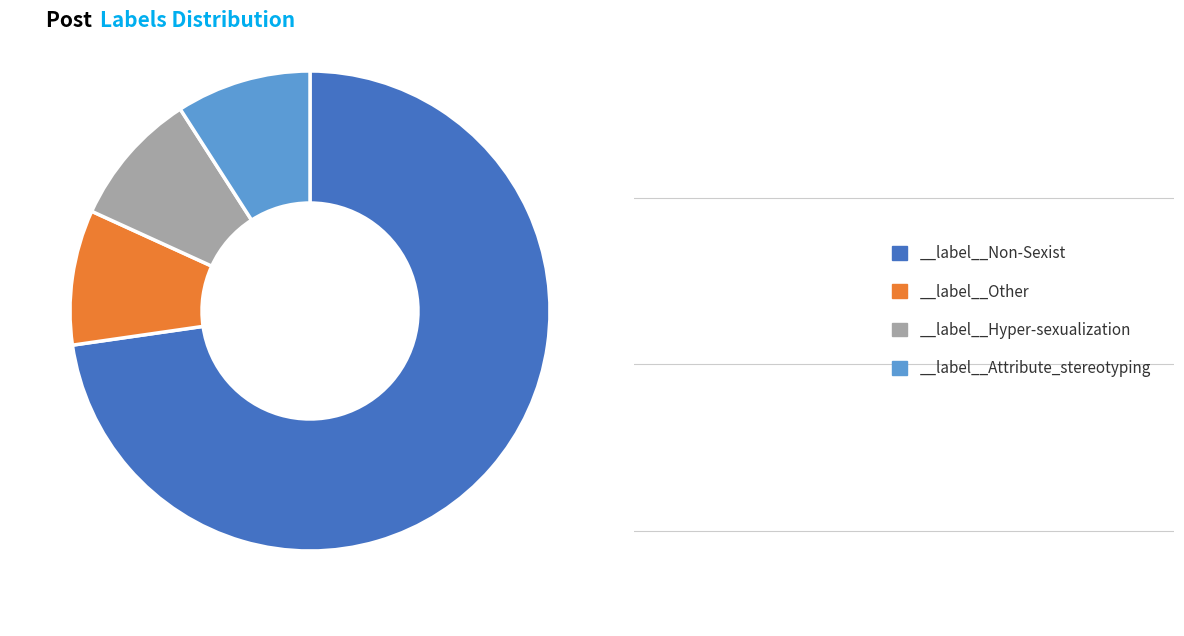

What is the largest slice in the pie chart?

__label__Non-Sexist